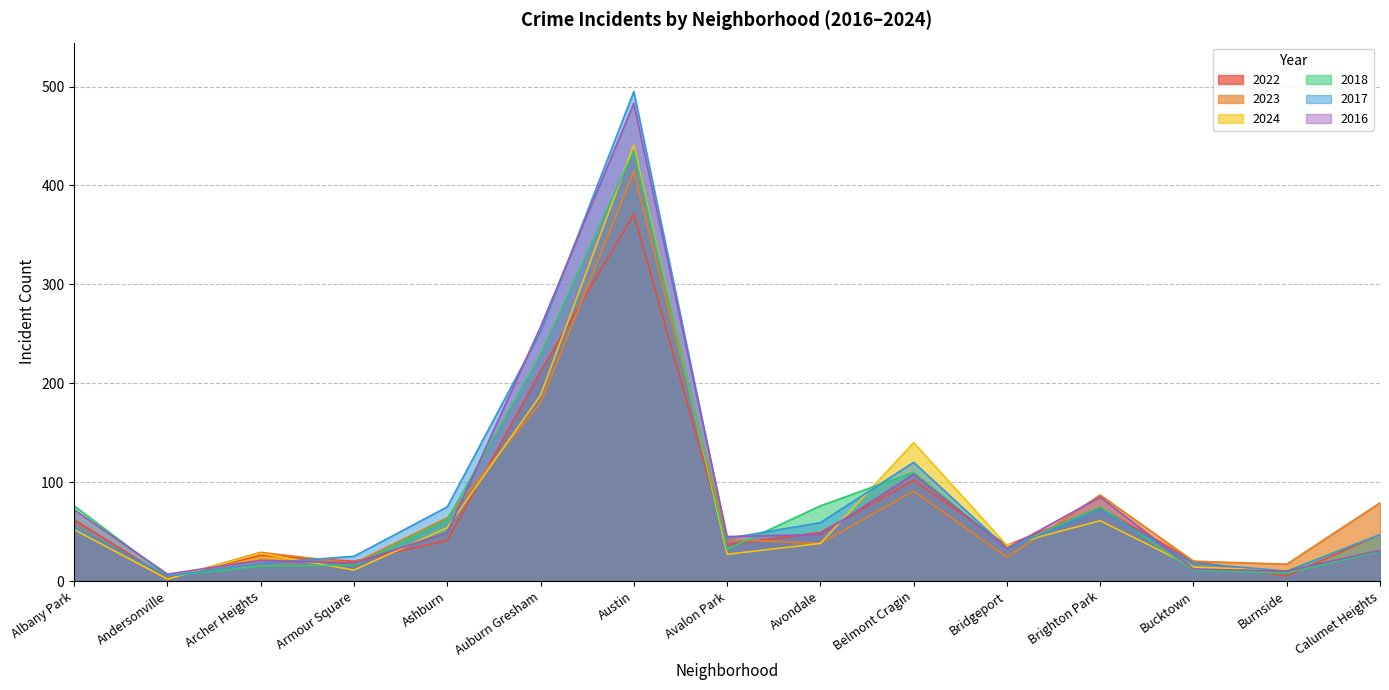

Is the value of 2016 at Archer Heights greater than the value of 2023 at Albany Park?

No